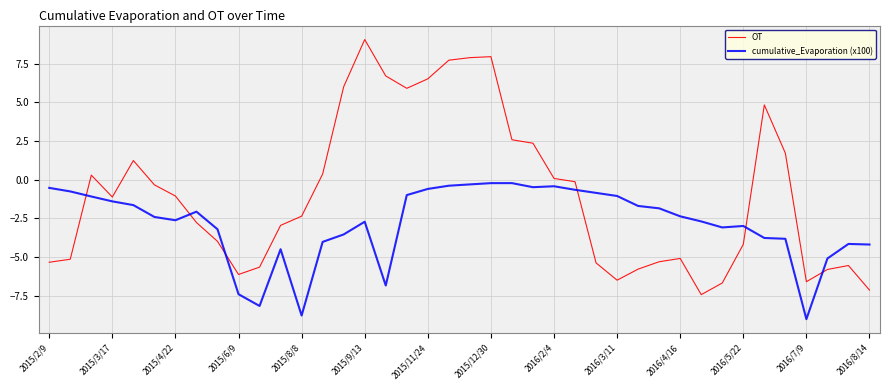

What is the highest value of the OT series?

9.1